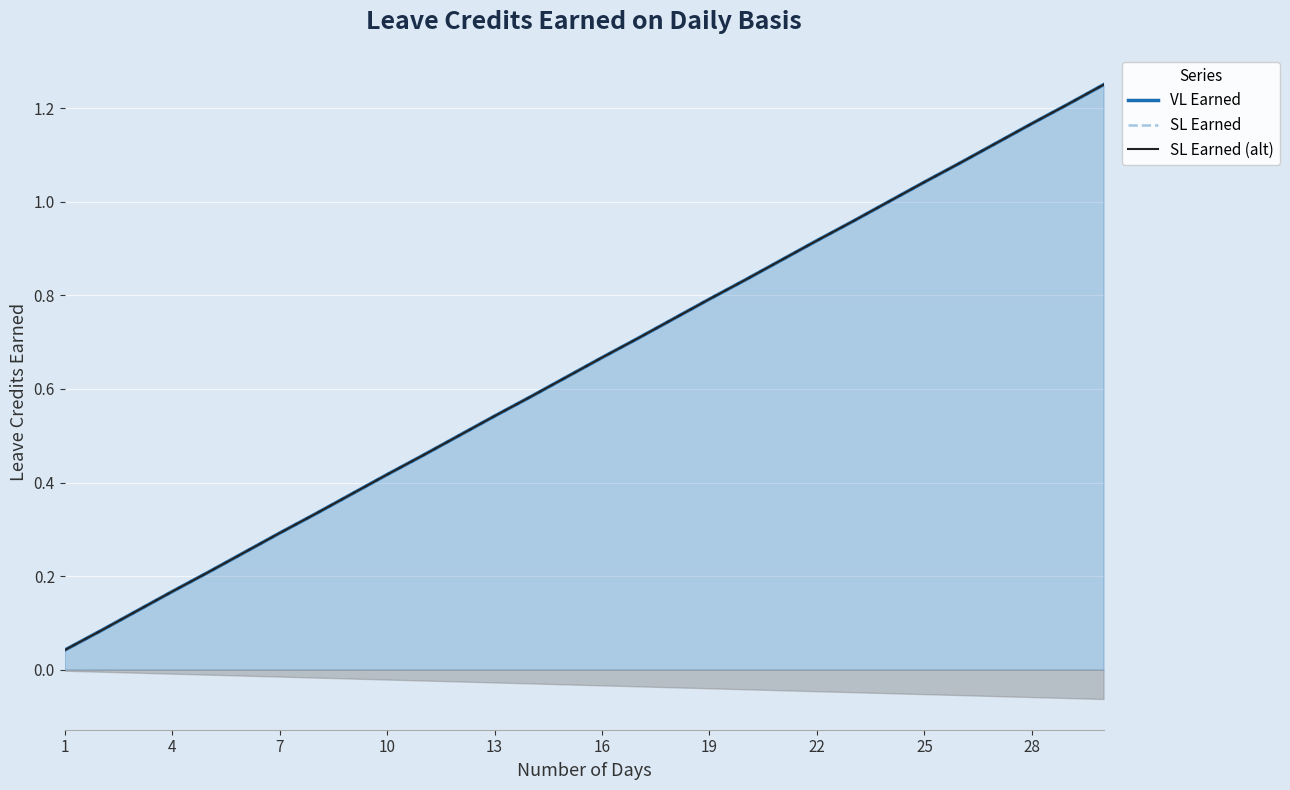

Which series changed the most between 10 and 22?

VL Earned